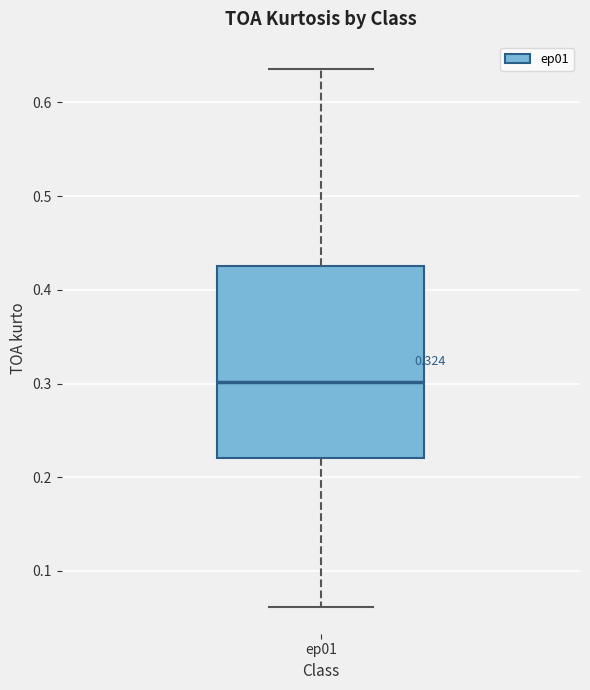

Transcribe this box plot: give where the median line is, the range the box spans, and where the two whiskers end, as read against the y-axis. The values are not printed on the chart, so give them approximately, as read against the axis.

median 0.30, box 0.22 to 0.43, whiskers 0.06 to 0.64